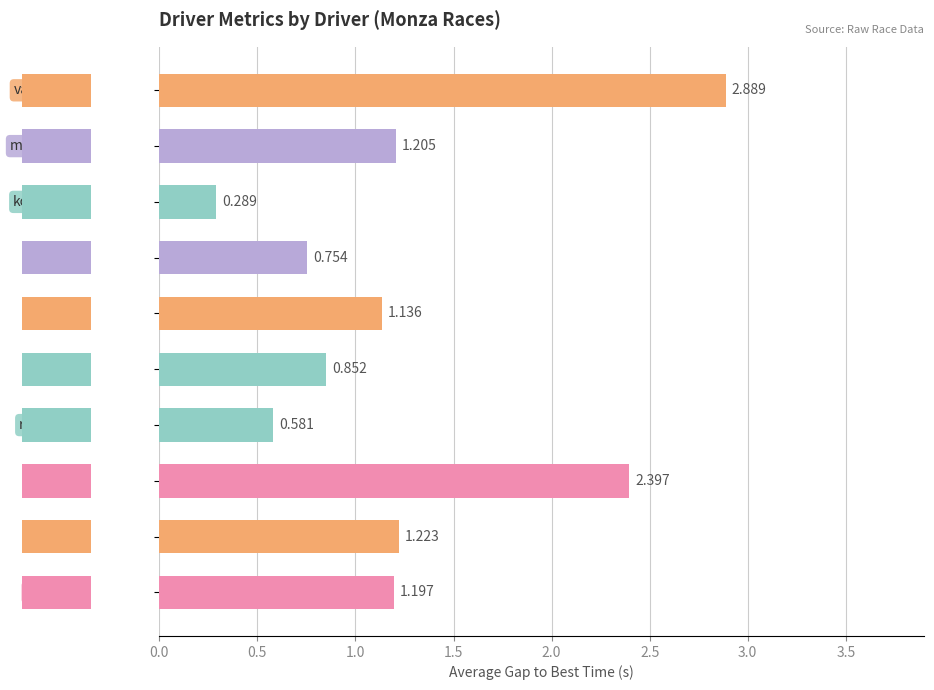

What is the change in value from perez to 17?

-0.2